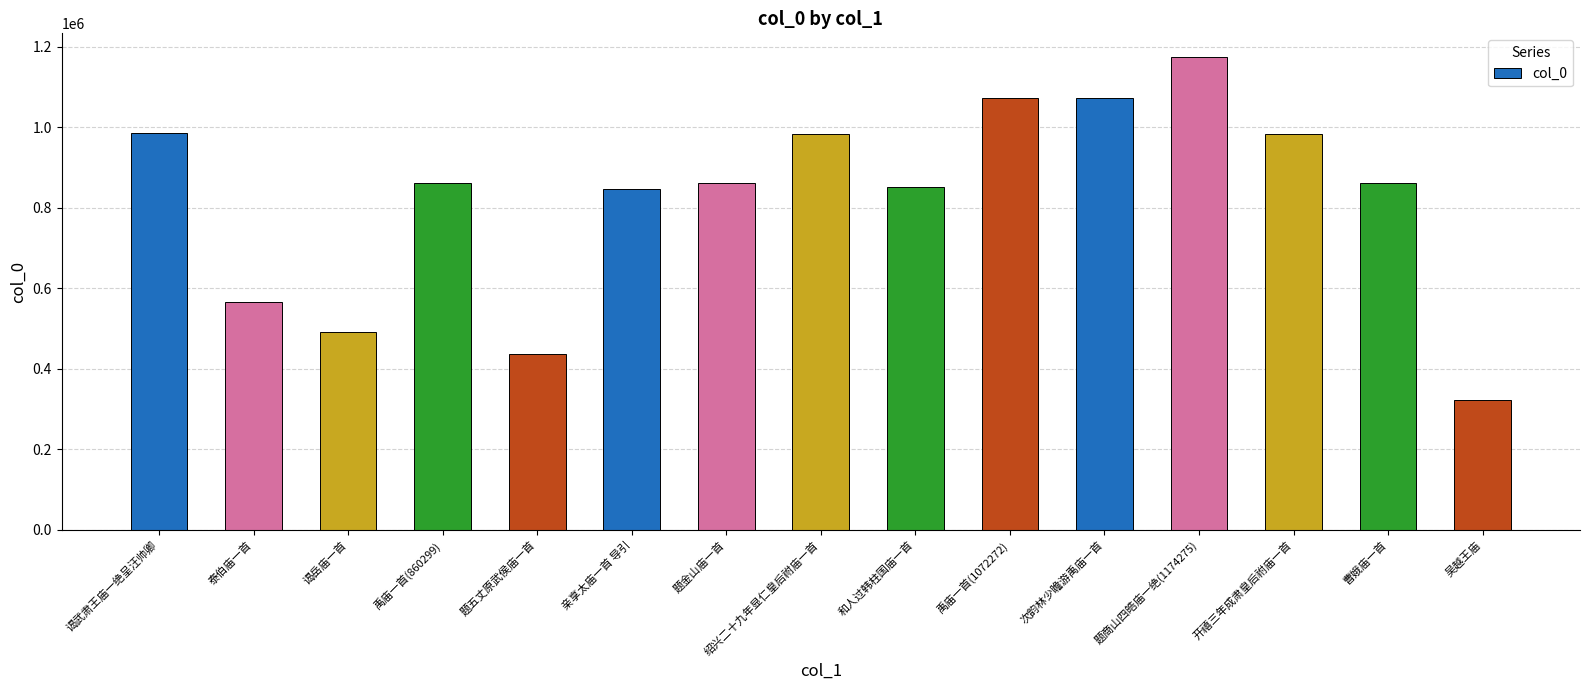

What is the average value?

824154